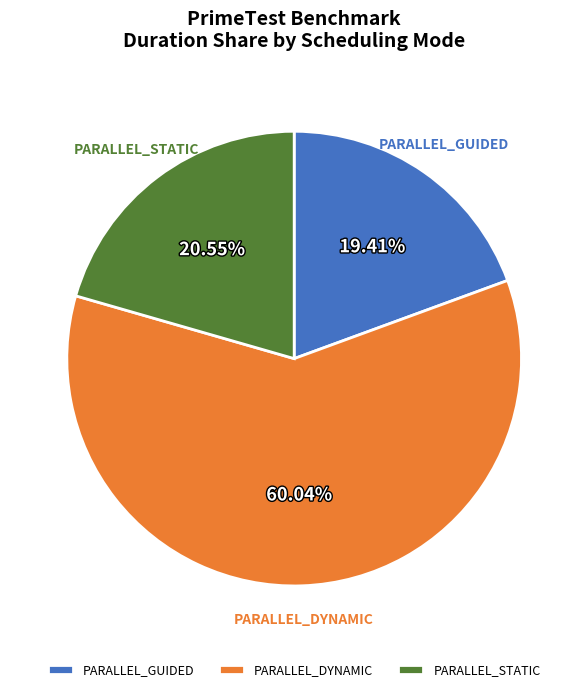

To the nearest percent, what is the average slice percentage?

33%